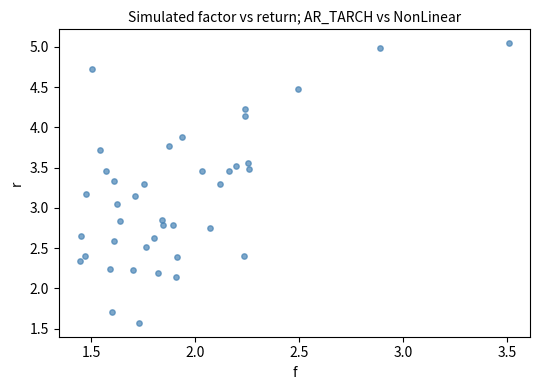

How many points are shown in the scatter plot?

40